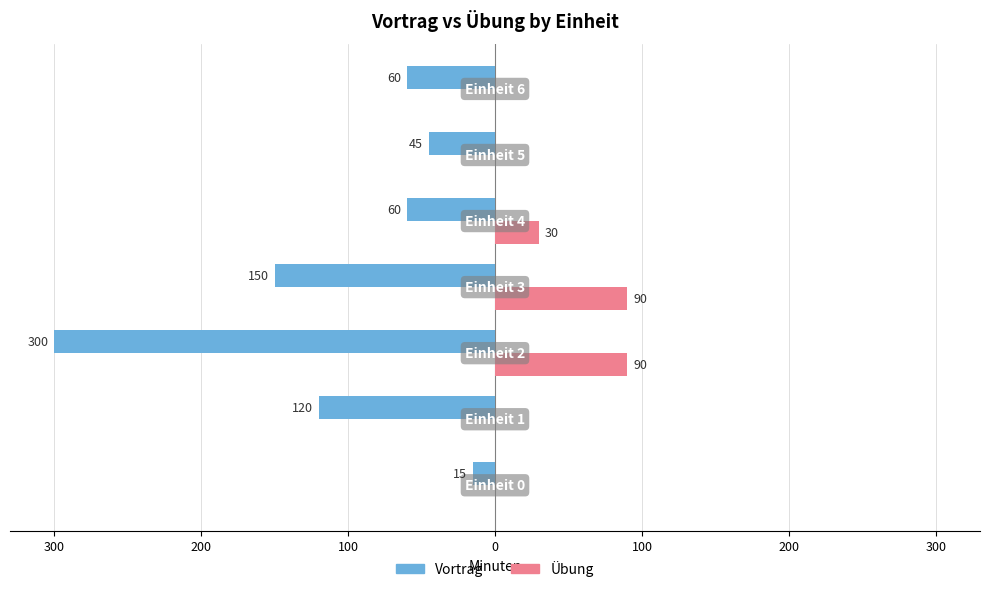

Count the Übung values in the range 0 to 90.

7